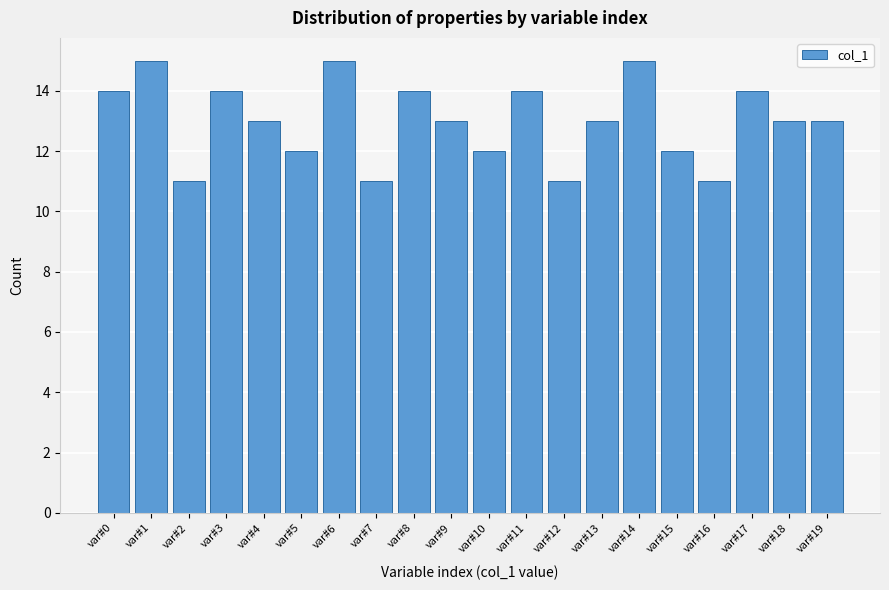

Reading left to right, transcribe all the data shown in this chart.

var#0=14	var#1=15	var#2=11	var#3=14	var#4=13	var#5=12	var#6=15	var#7=11	var#8=14	var#9=13	var#10=12	var#11=14	var#12=11	var#13=13	var#14=15	var#15=12	var#16=11	var#17=14	var#18=13	var#19=13